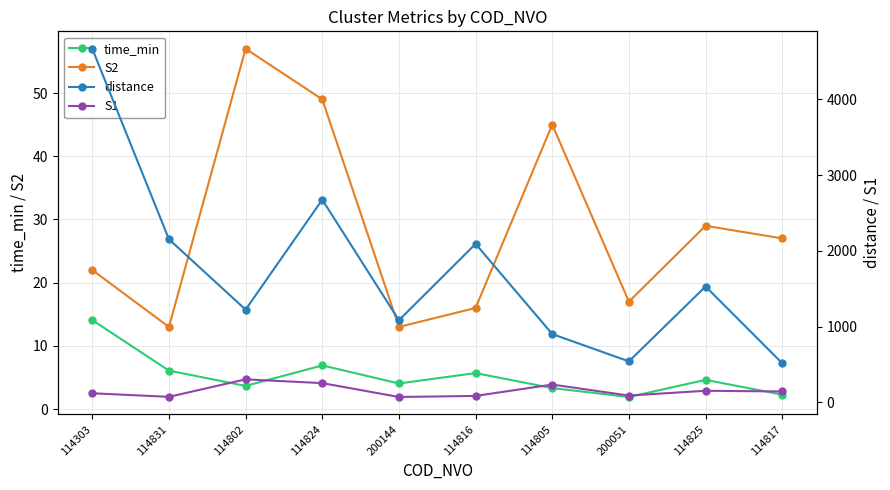

What is the label of the 3rd point from the left?

114802